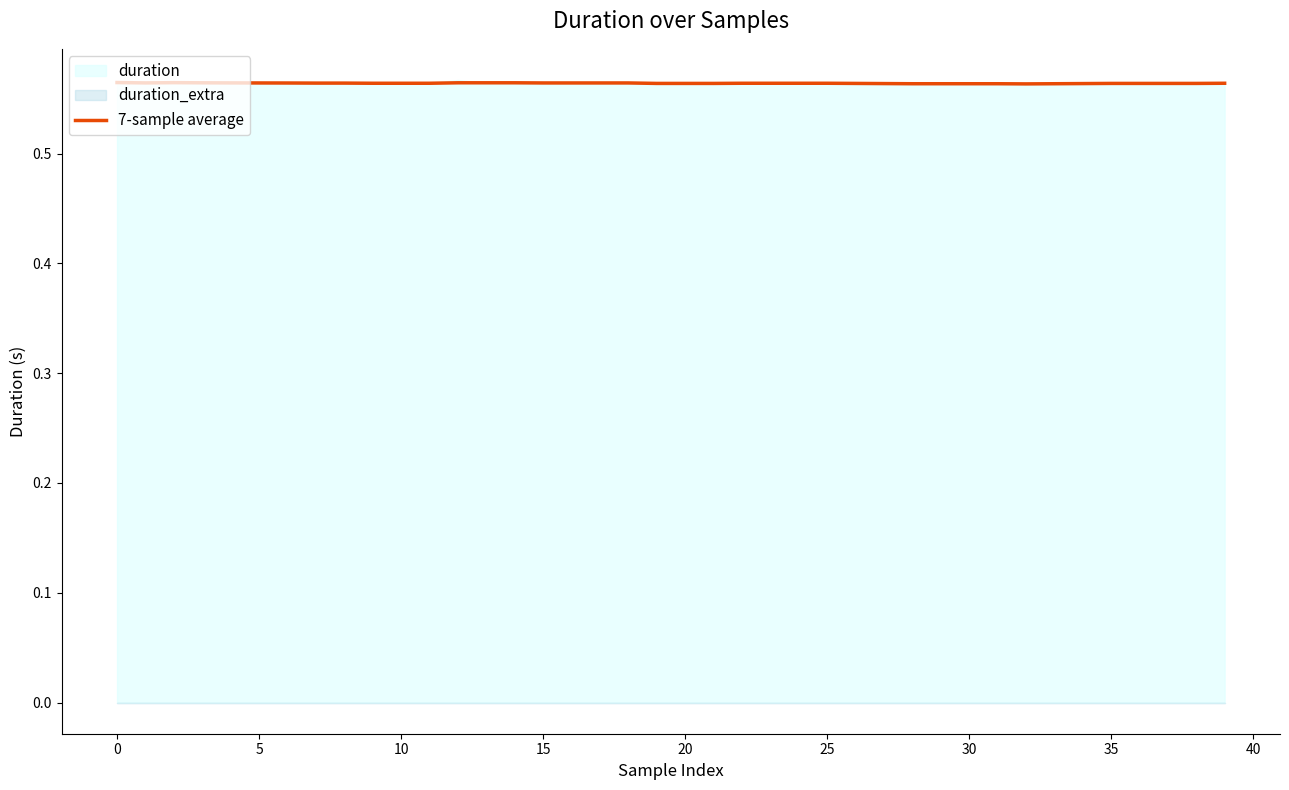

How many points are lower than both their immediate neighbors (excluding endpoints)?

10